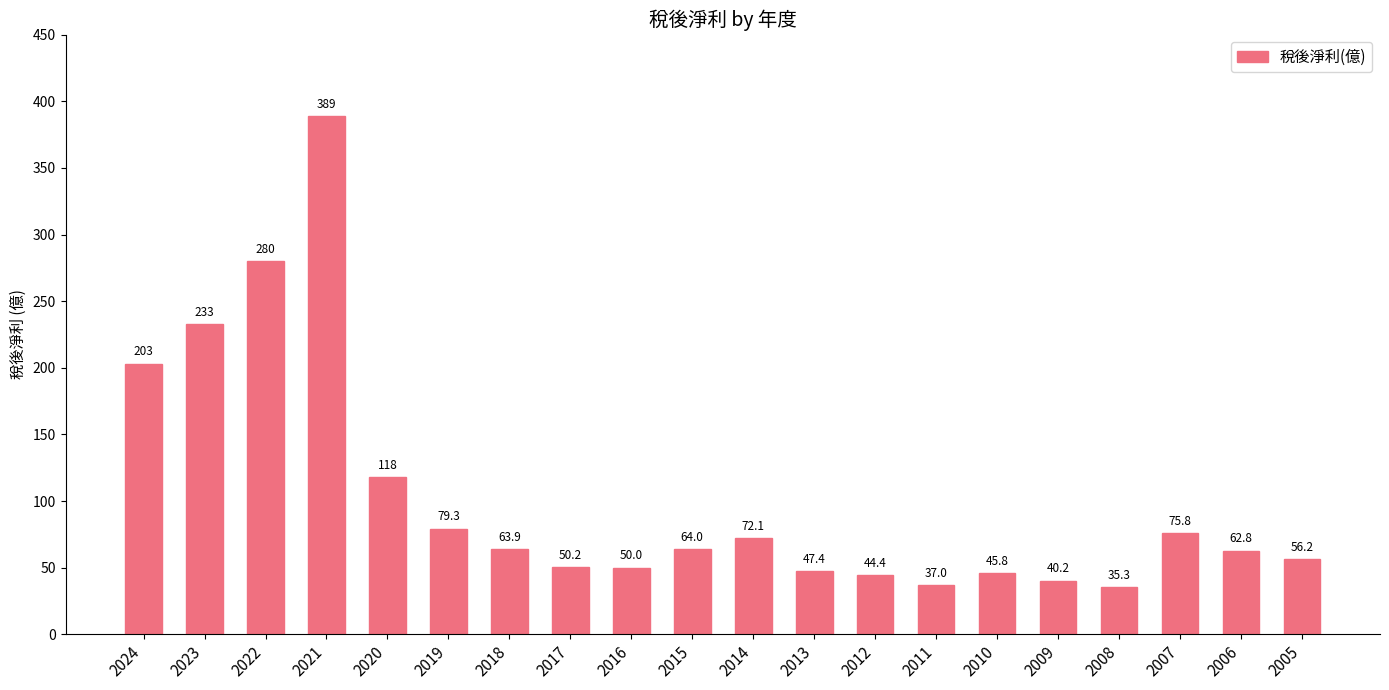

Rank the categories by value from highest to lowest.

2021, 2022, 2023, 2024, 2020, 2019, 2007, 2014, 2015, 2018, 2006, 2005, 2017, 2016, 2013, 2010, 2012, 2009, 2011, 2008